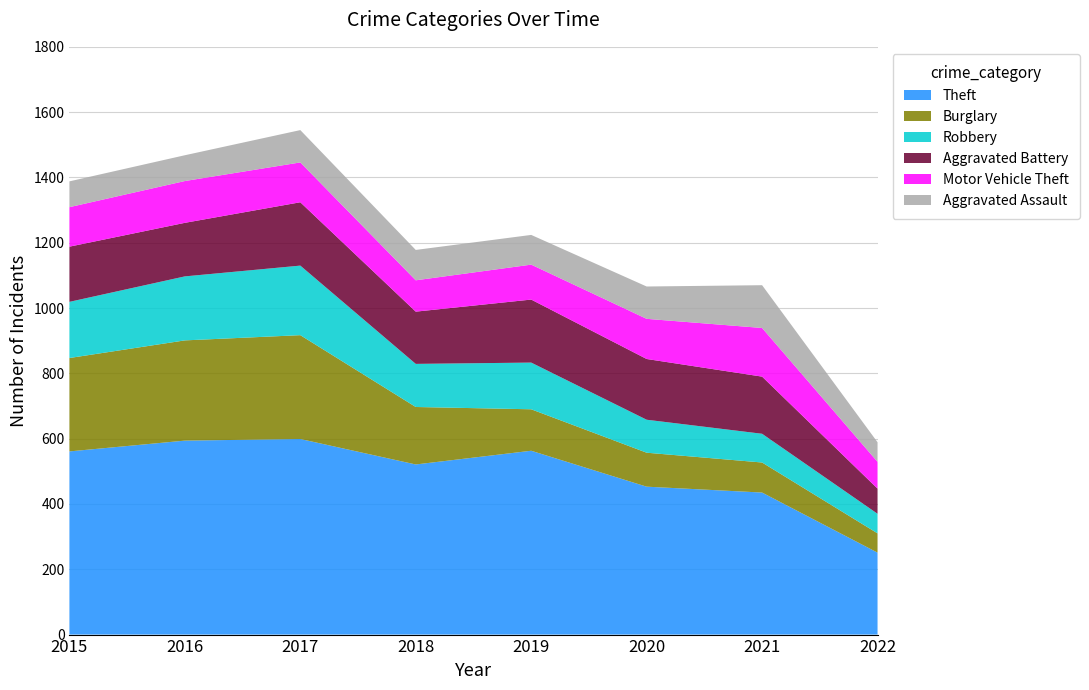

Reading left to right, list all the values displayed in this chart.

Theft: 561	594	599	521	563	453	435	251
Burglary: 286	307	318	176	127	104	92	59
Robbery: 172	196	213	132	143	101	88	60
Aggravated Battery: 169	164	194	160	193	186	175	77
Motor Vehicle Theft: 121	128	122	96	107	123	149	82
Aggravated Assault: 79	79	99	93	91	99	131	60